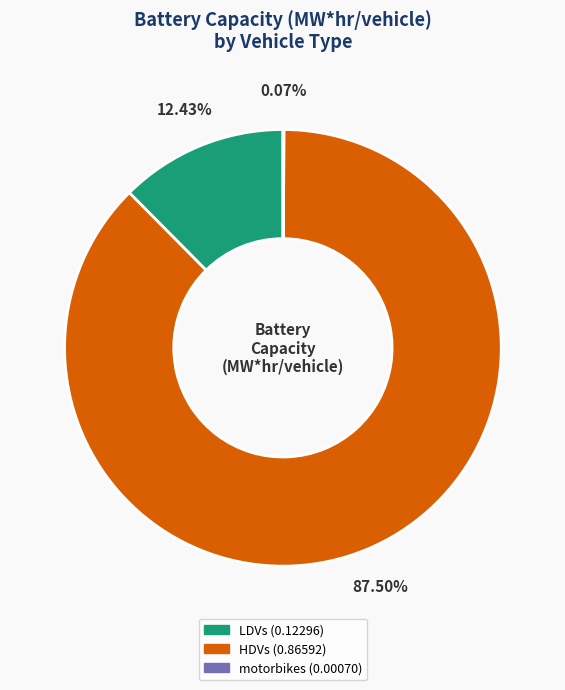

Does any single category account for the majority?

Yes